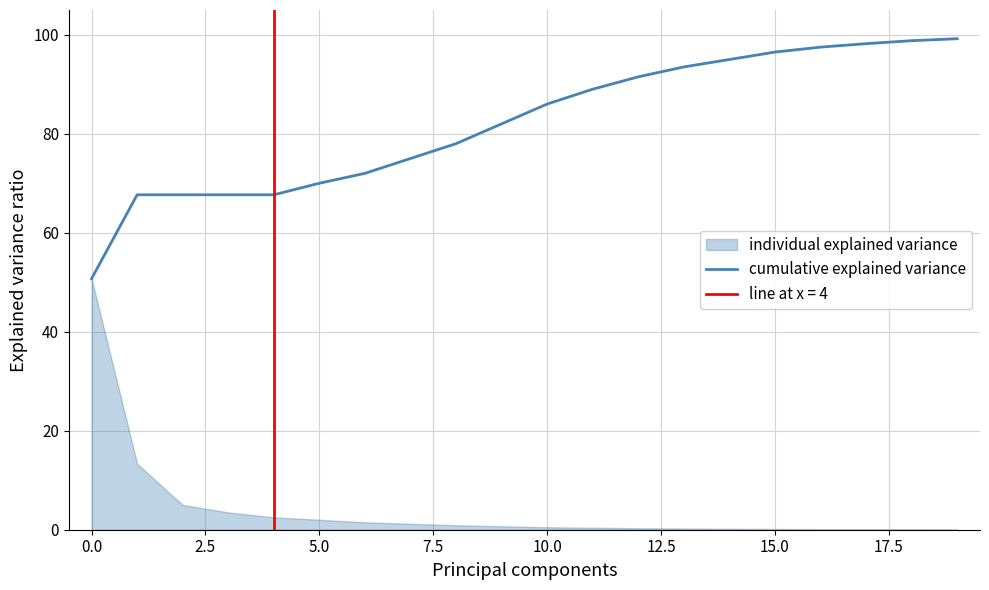

What is the highest value of the cumulative explained variance series?

99.2